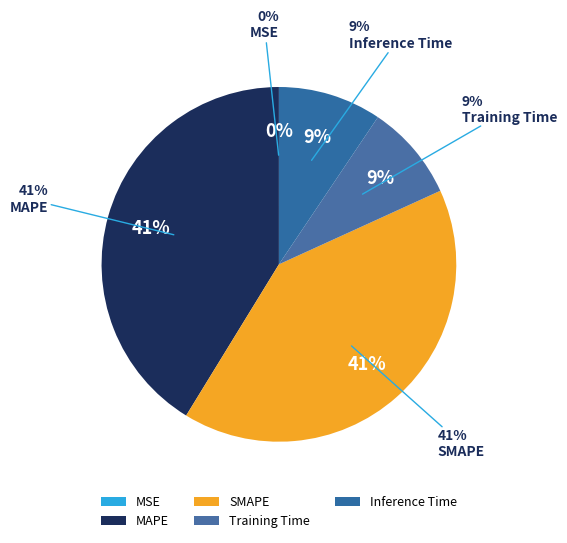

Rank the categories by value from highest to lowest.

MAPE, SMAPE, Inference Time, Training Time, MSE